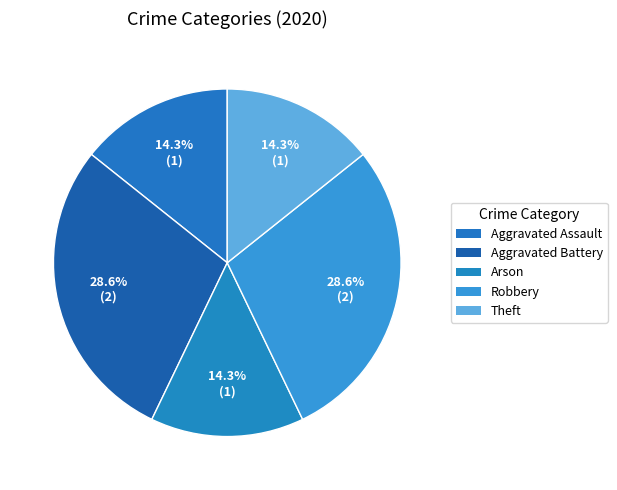

To the nearest percent, what is the difference between the largest and smallest slice percentages?

14%